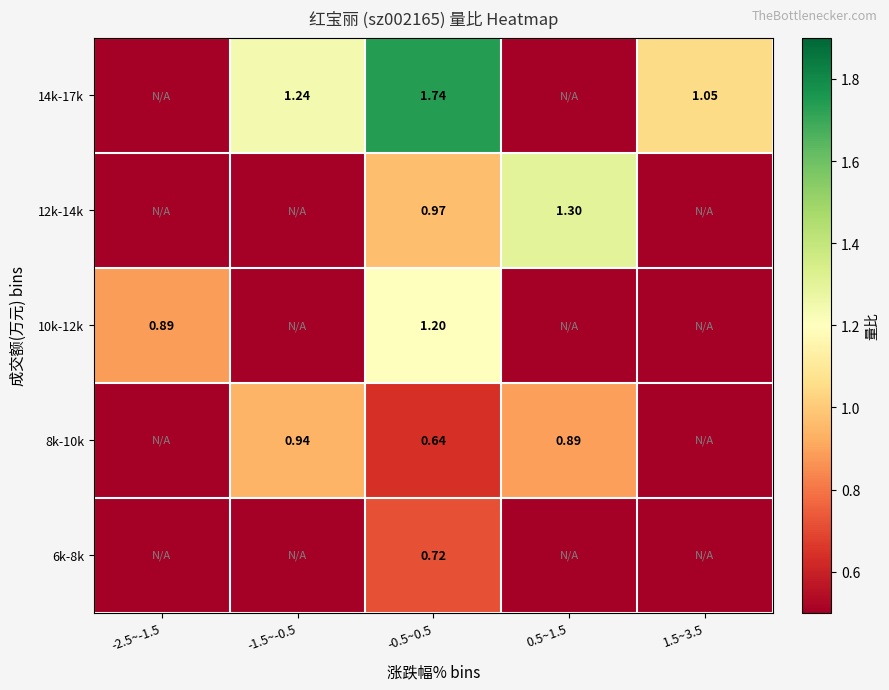

Is the value of 12k-14k at 0.5~1.5 greater than the value of 8k-10k at -0.5~0.5?

Yes